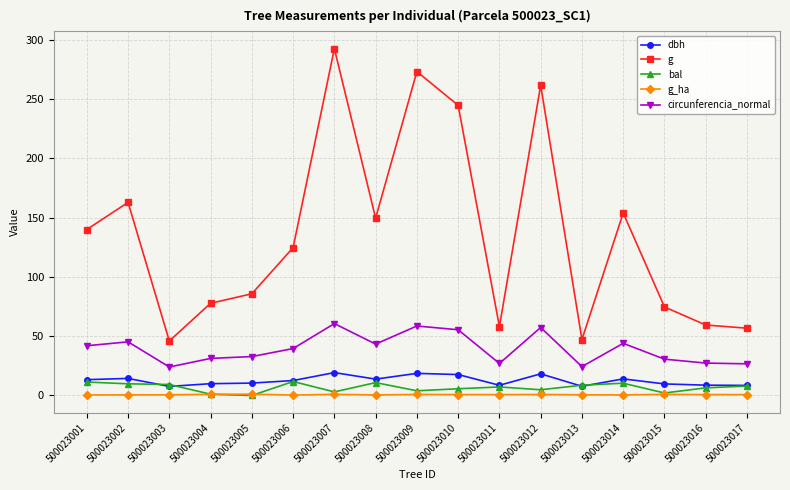

At which category is the sum across all series the highest?

500023007